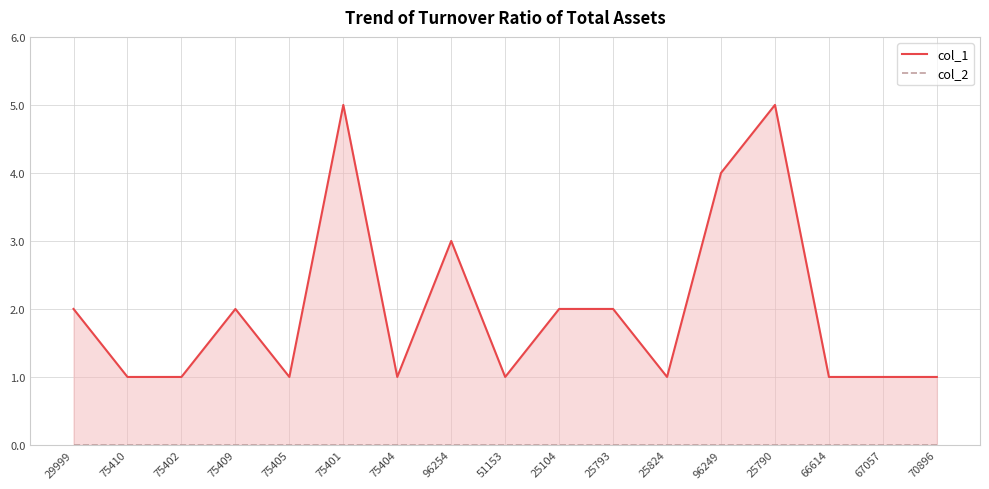

What is the difference between the second highest and second lowest values in the col_1 series?

4